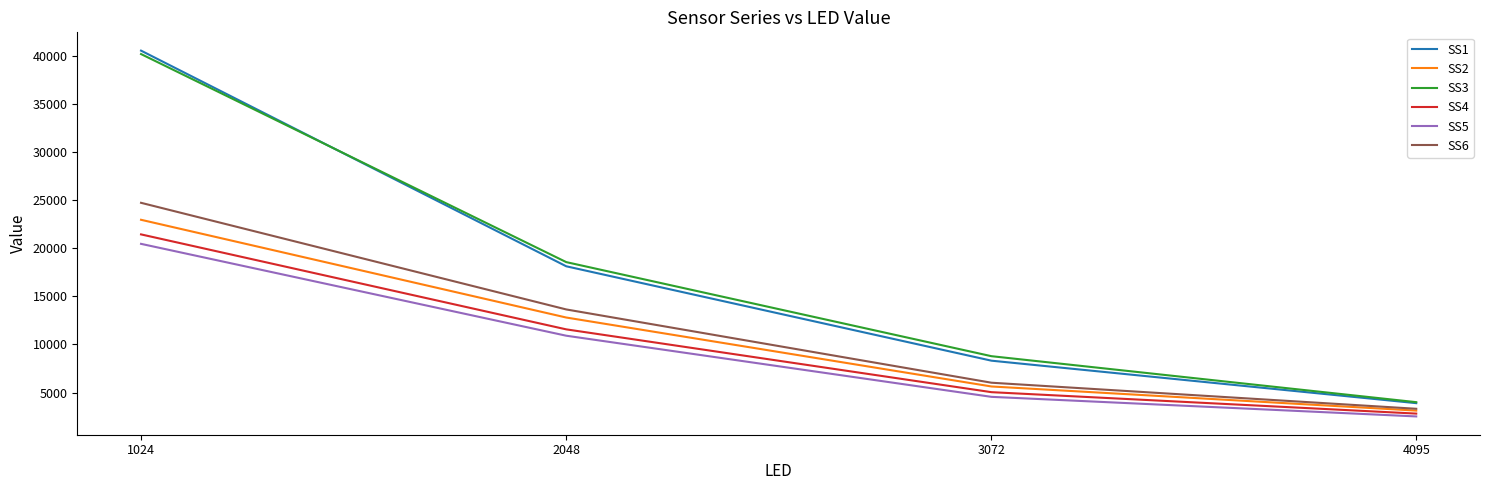

The value of SS4 at 3072 is 3464.7. True or false?

False